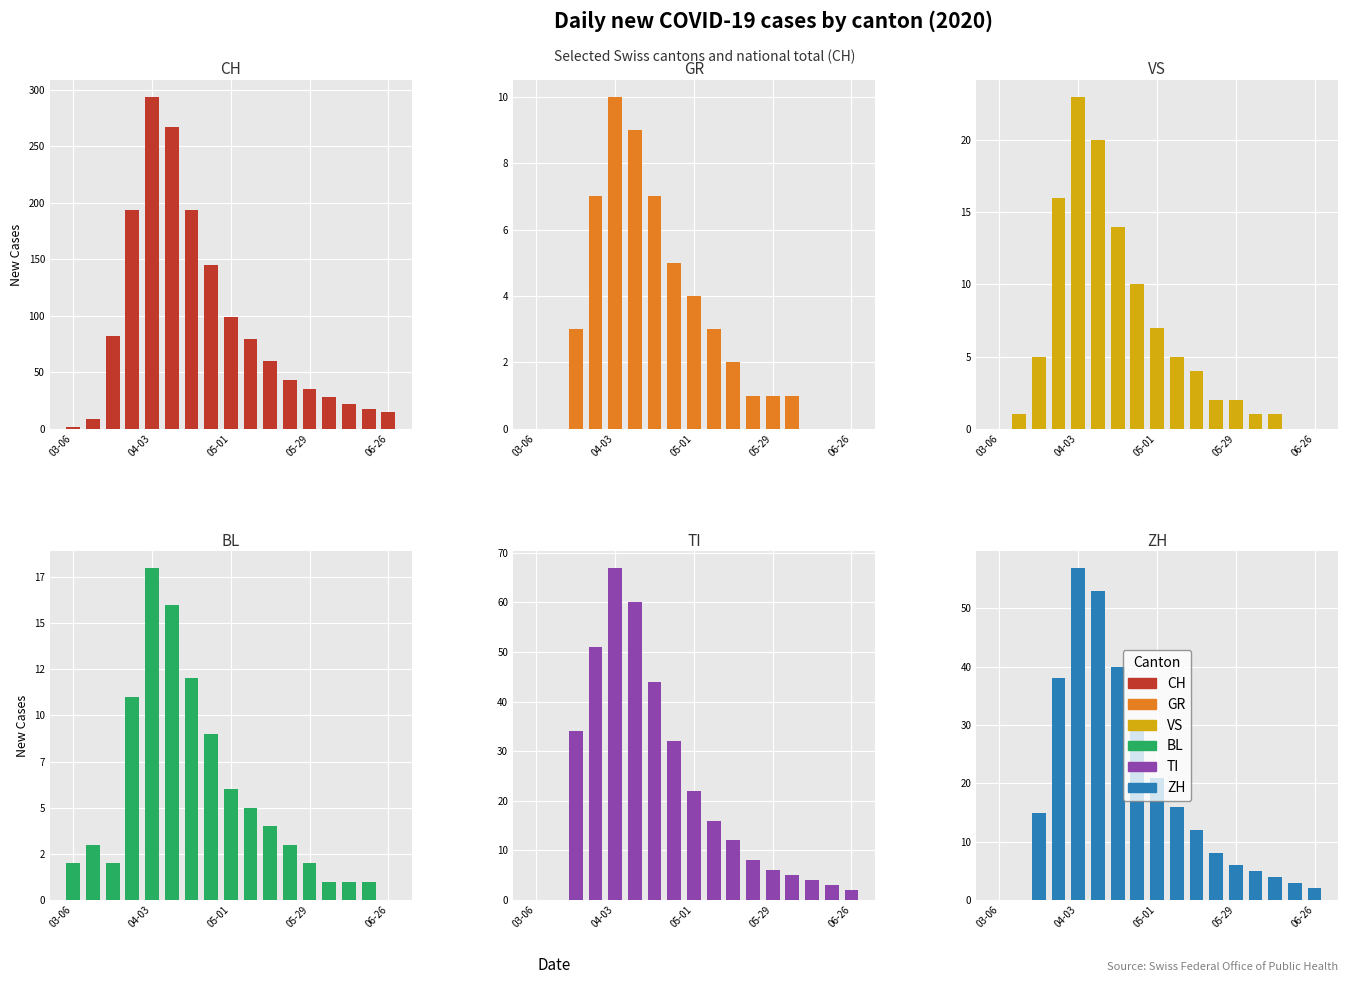

What is the sum of all VS values?

111